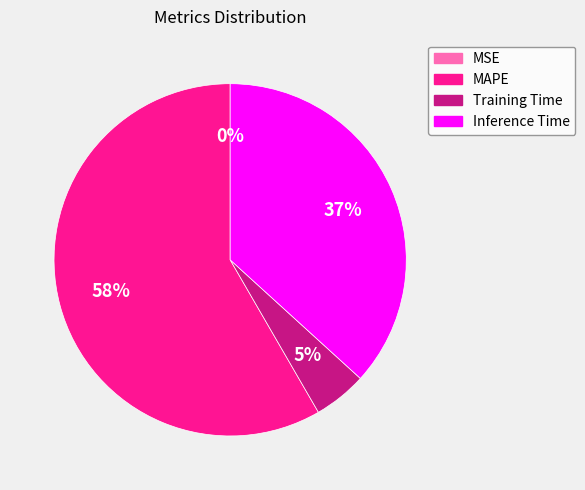

To the nearest percent, what is the combined percentage of Training Time and MAPE?

63%